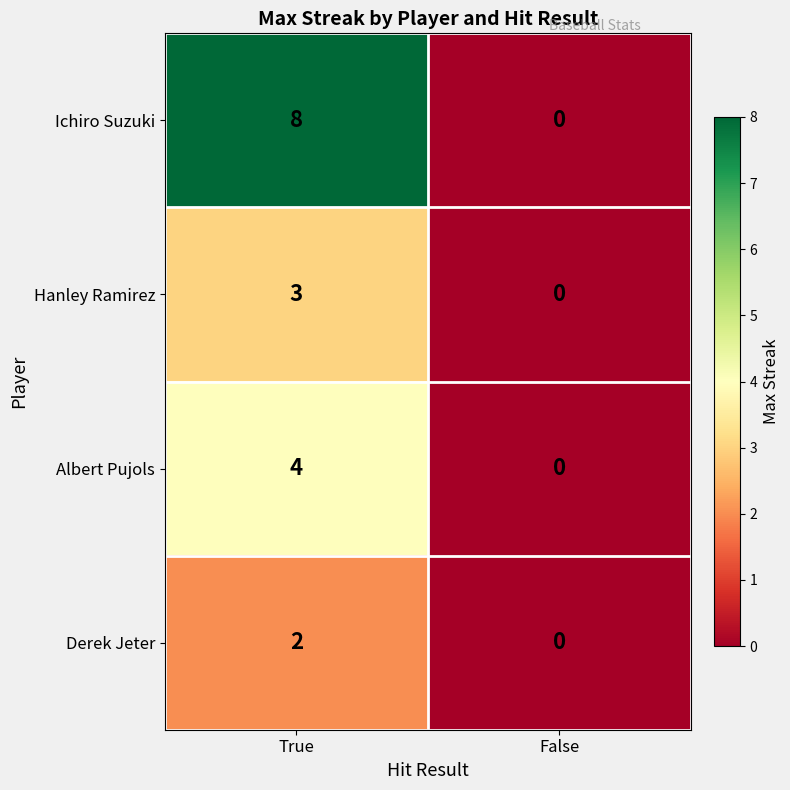

Reading left to right, list all the values displayed in this chart.

Ichiro Suzuki: True=8	False=0
Hanley Ramirez: True=3	False=0
Albert Pujols: True=4	False=0
Derek Jeter: True=2	False=0